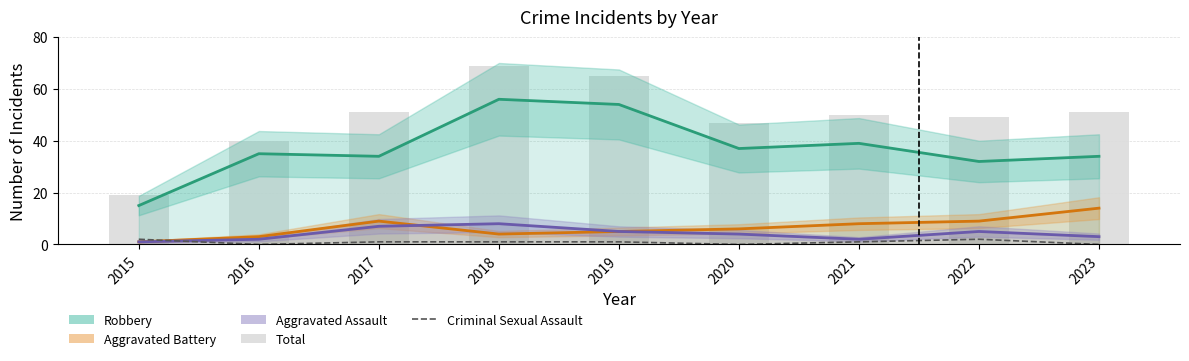

At 2019, list the series in order from largest to smallest.

Total, Robbery, Aggravated Battery, Aggravated Assault, Criminal Sexual Assault